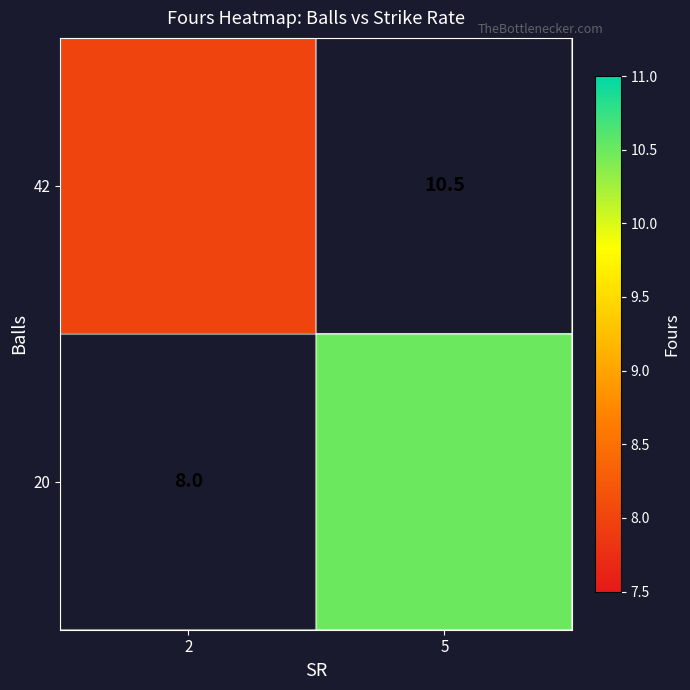

At which label does 20 reach its peak?

2